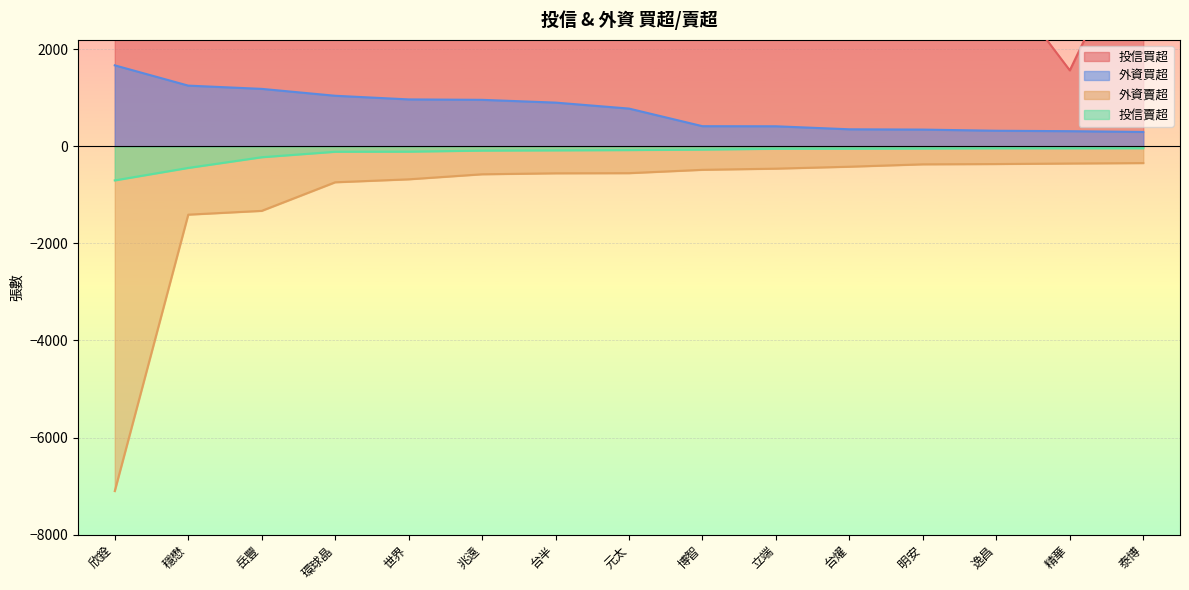

How many lines are shown in the chart?

4